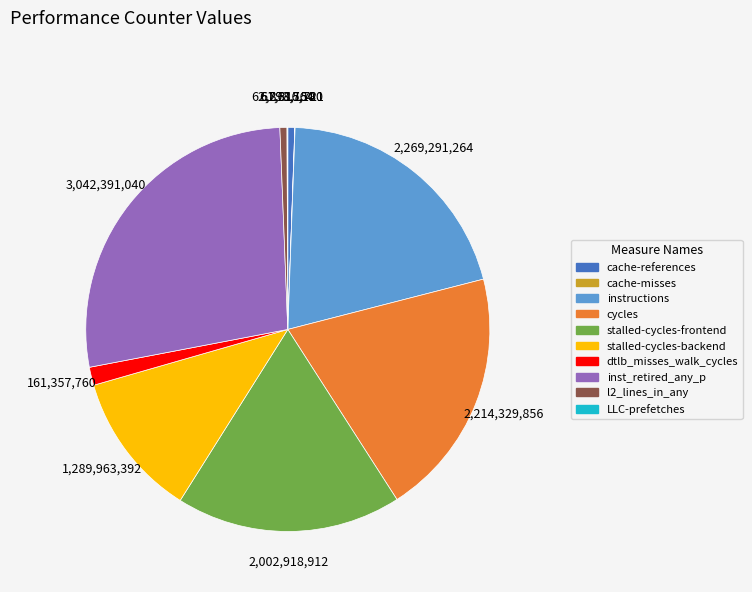

Do cycles and l2_lines_in_any together represent more than half of the pie?

No